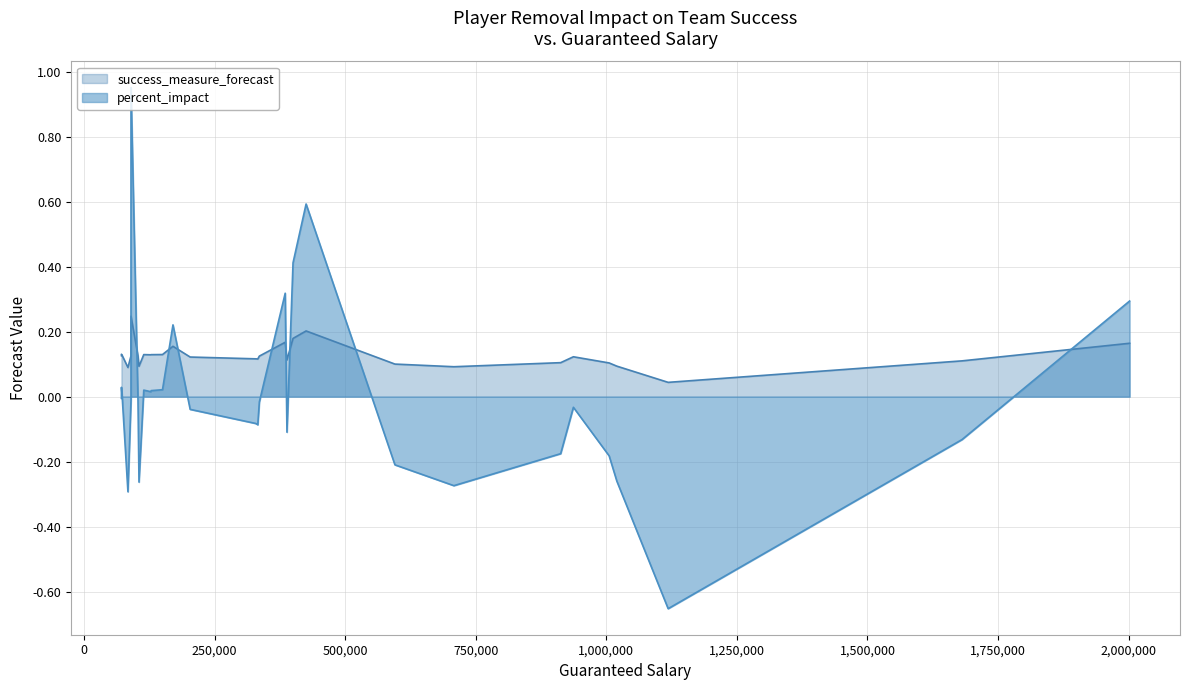

What are all the series names shown in the legend?

success_measure_forecast, percent_impact